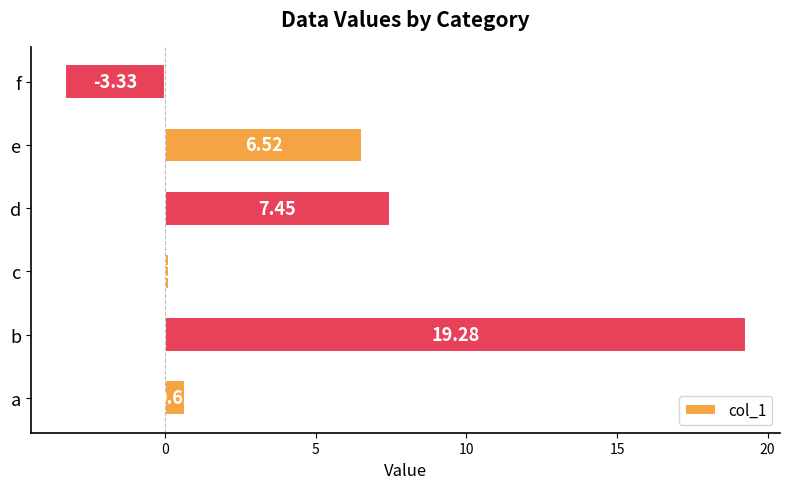

Which label corresponds to the largest value in the chart?

b